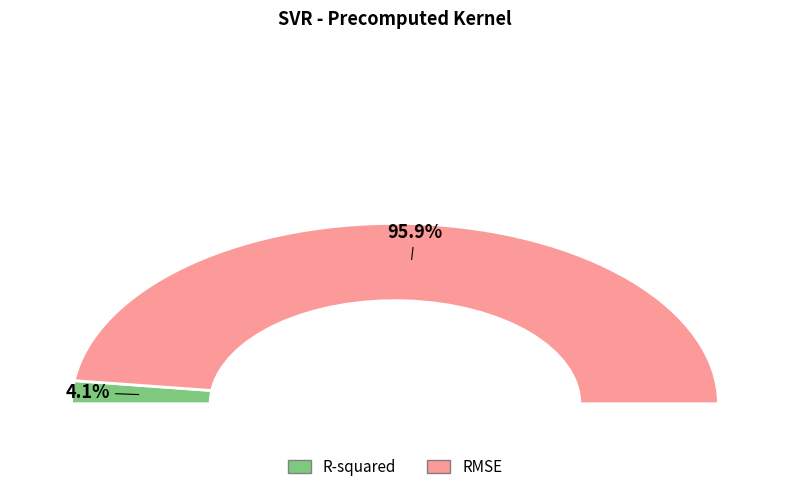

To the nearest percent, what percentage of the pie is R-squared?

4%